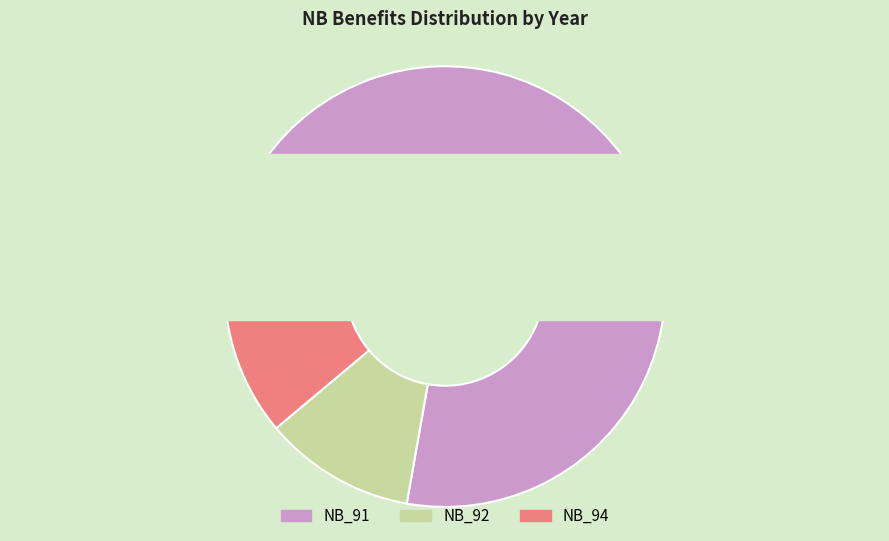

Does any single category account for the majority?

Yes